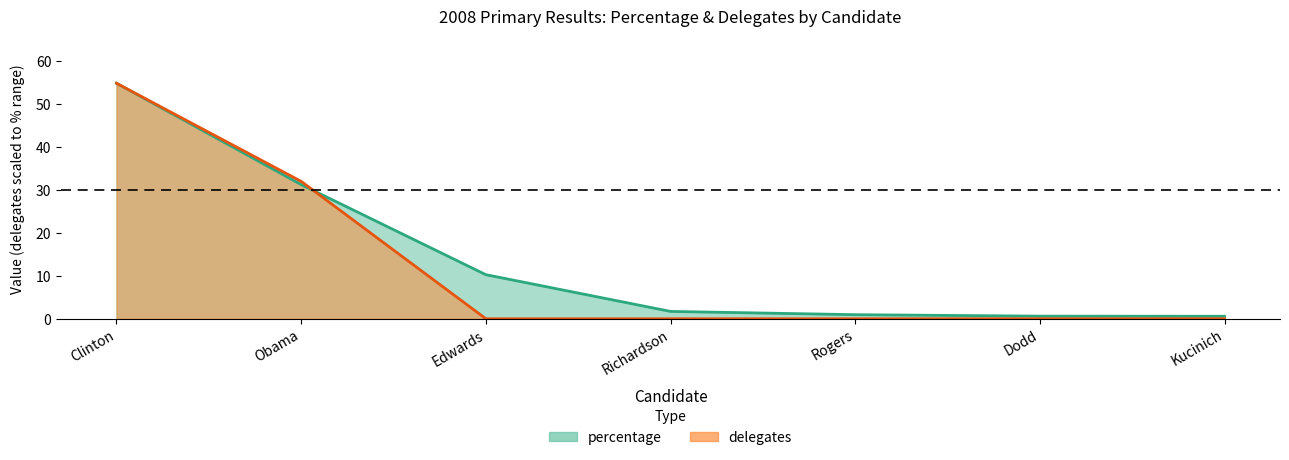

What is the average value of the percentage series?

14.3